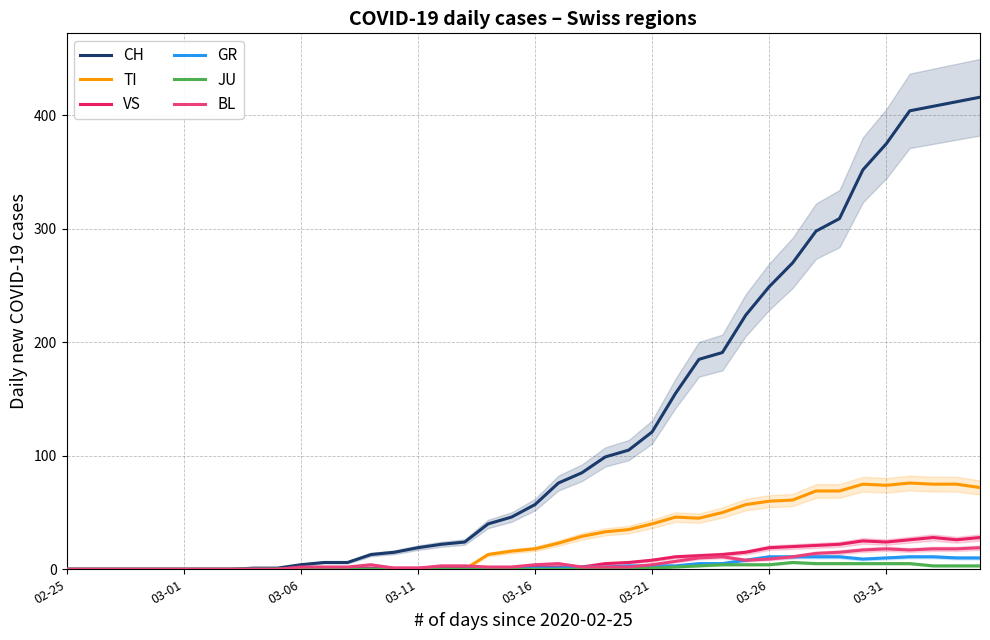

Between 19 and 38, which is larger?

38